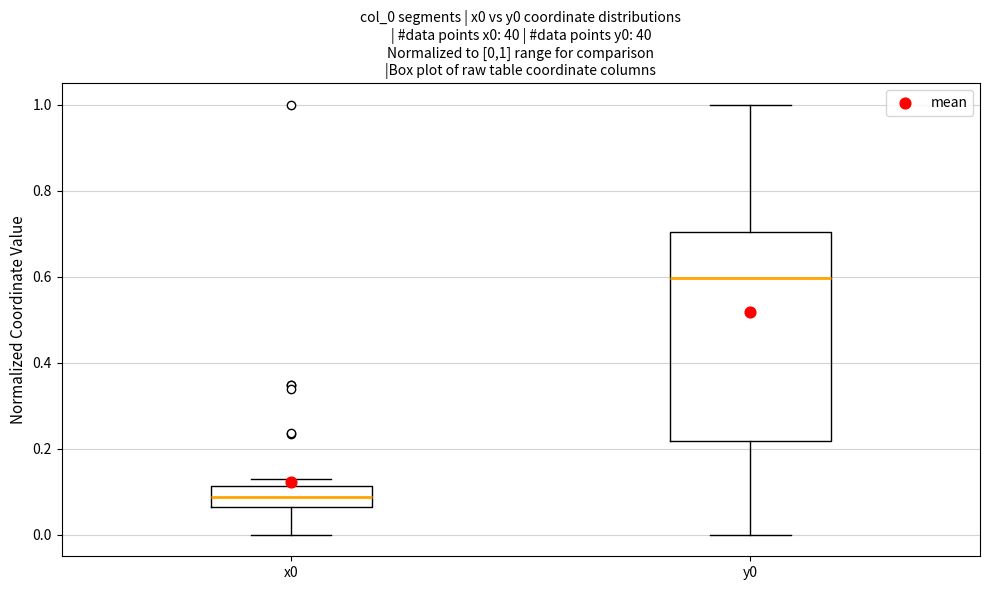

Which box has the lowest median line?

x0